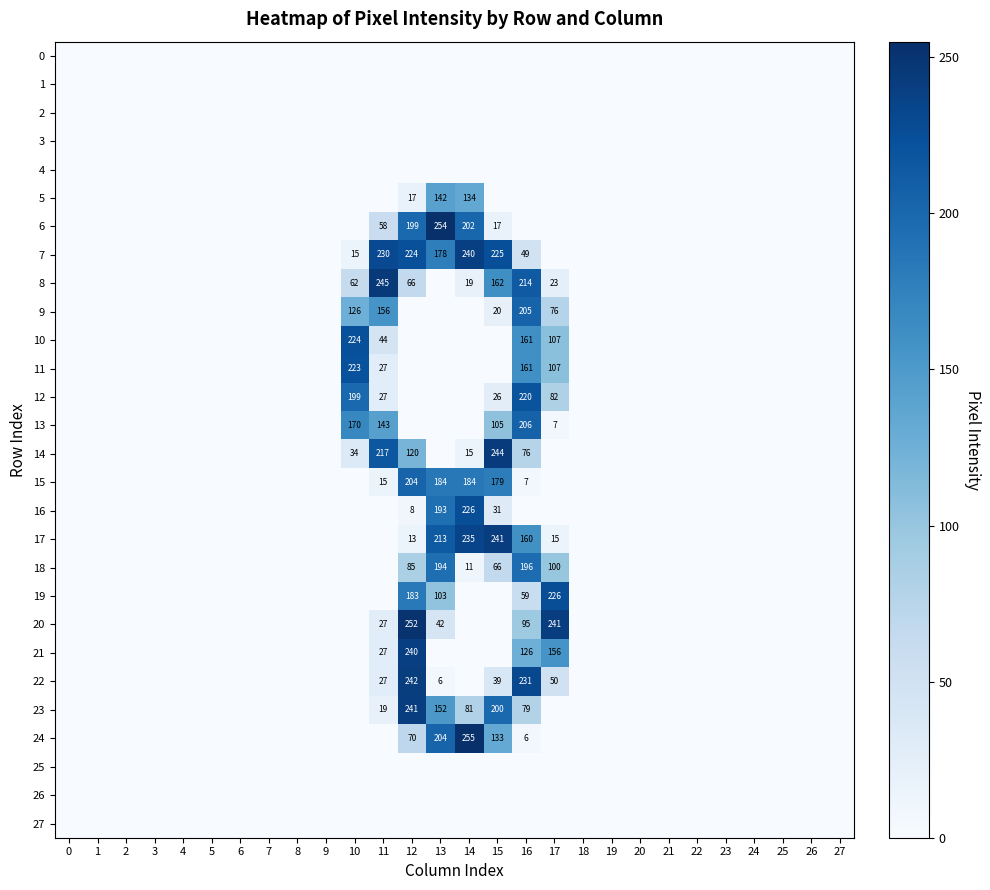

Is it true that 13 equals 7 at 17?

True